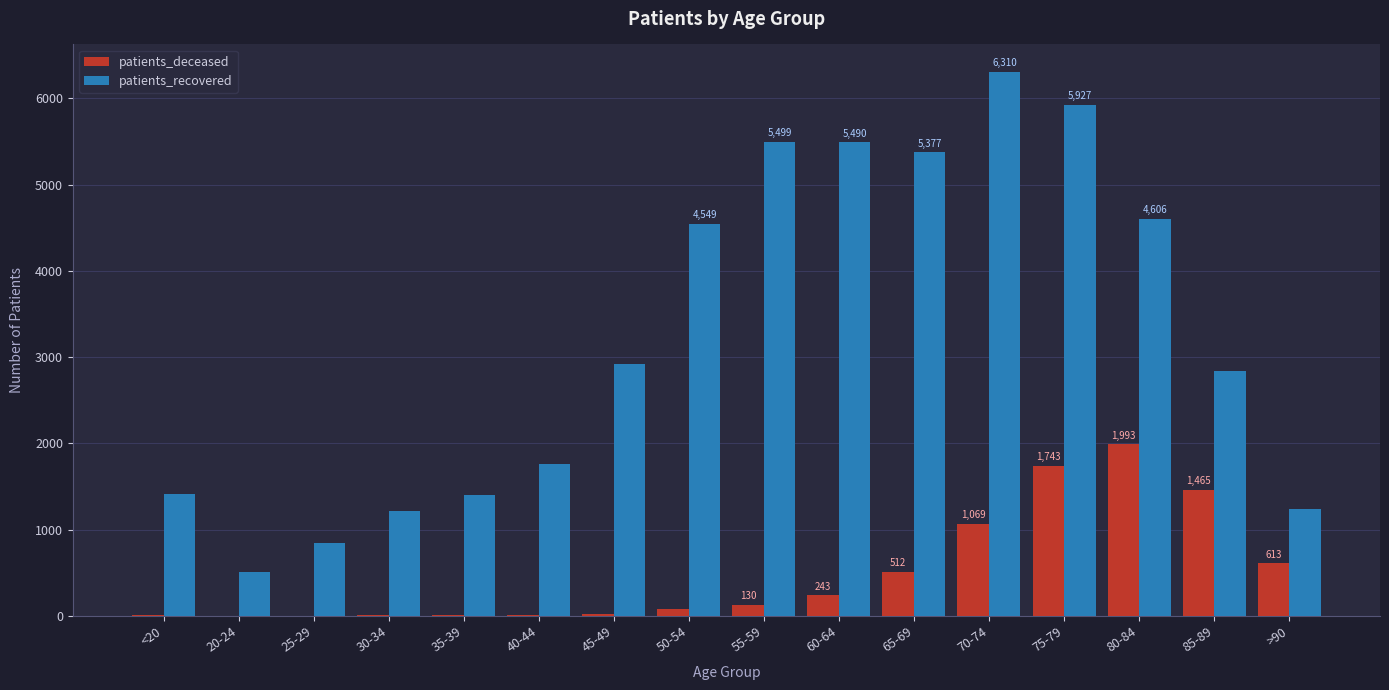

Does the chart contain stacked bars?

No